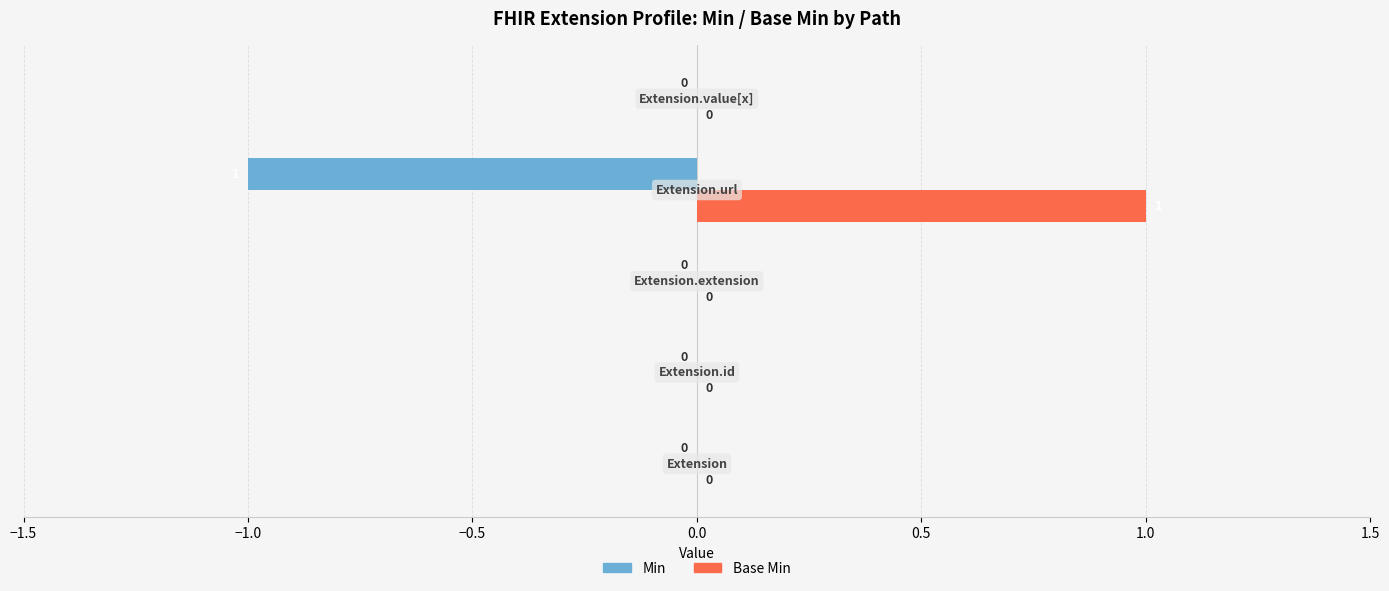

Which series has the largest total across all categories?

Base Min